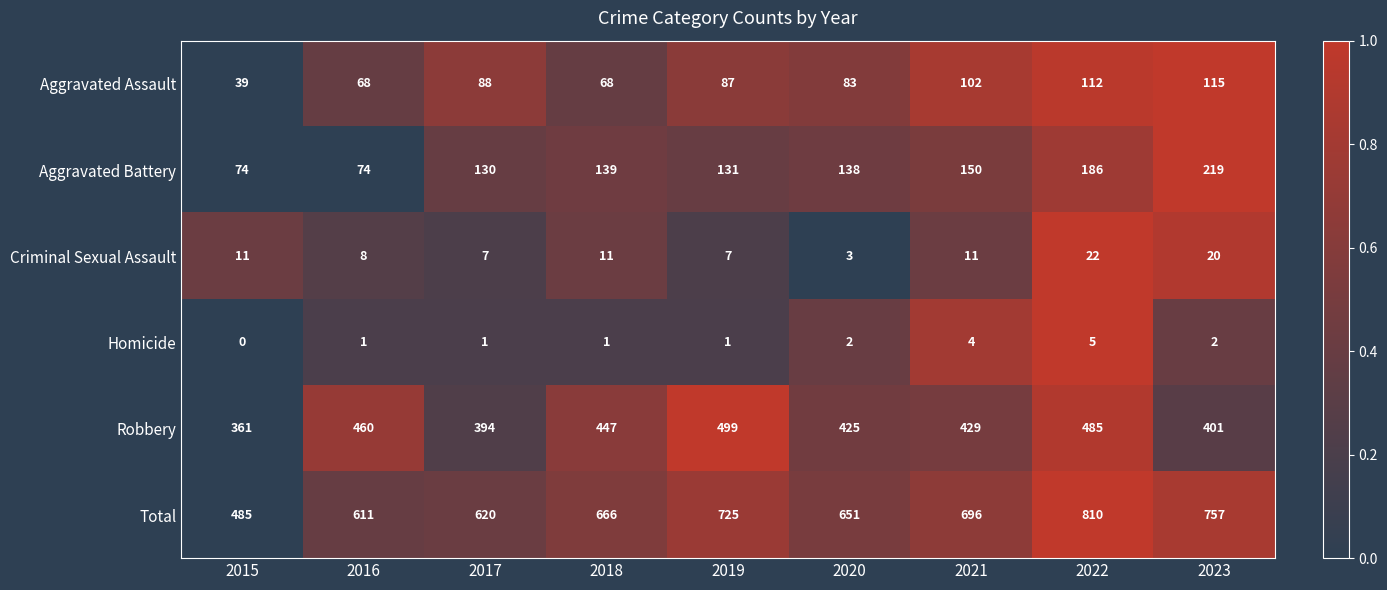

At 2016, list the series in order from smallest to largest.

Homicide, Criminal Sexual Assault, Aggravated Assault, Aggravated Battery, Robbery, Total